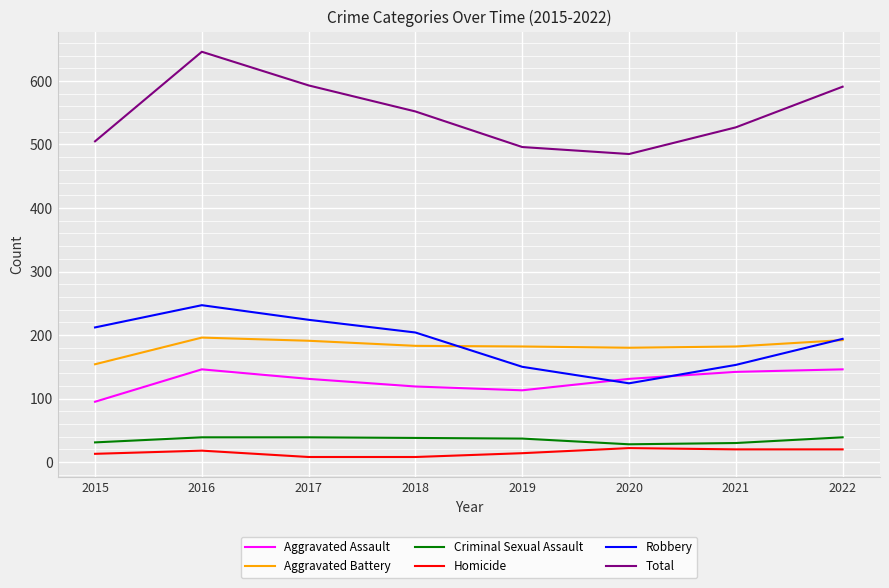

Between 2018 and 2022, which series saw the biggest shift?

Total